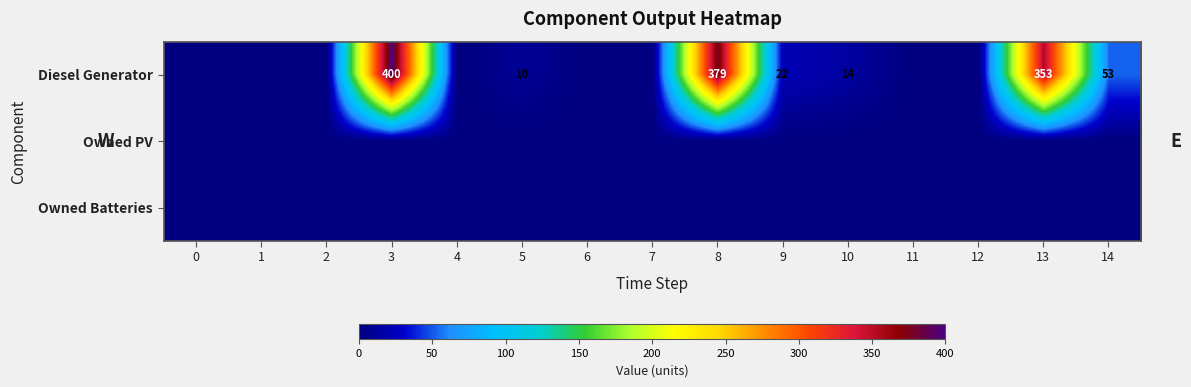

The value of Diesel Generator at 13 is 106. True or false?

False